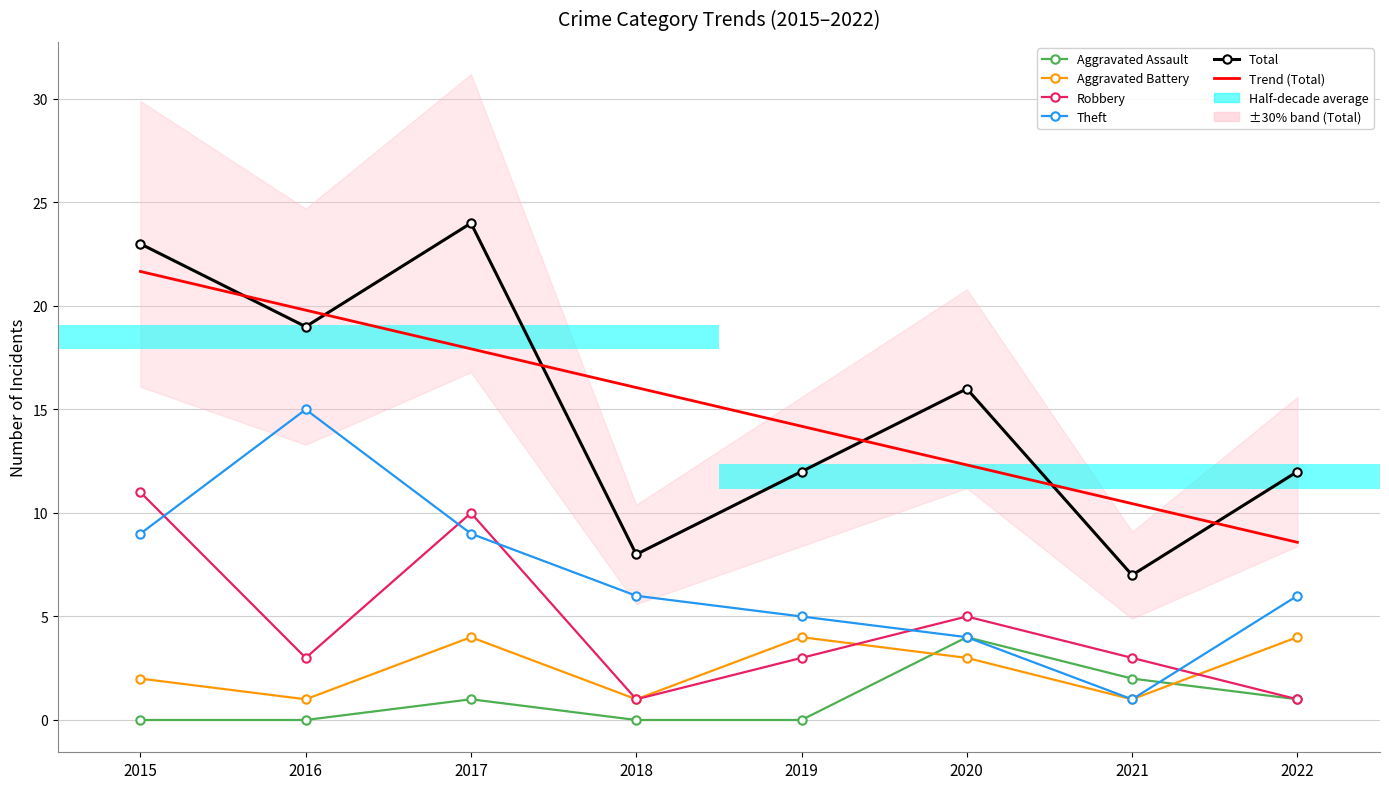

True or false: Robbery and Total cross at least once.

False